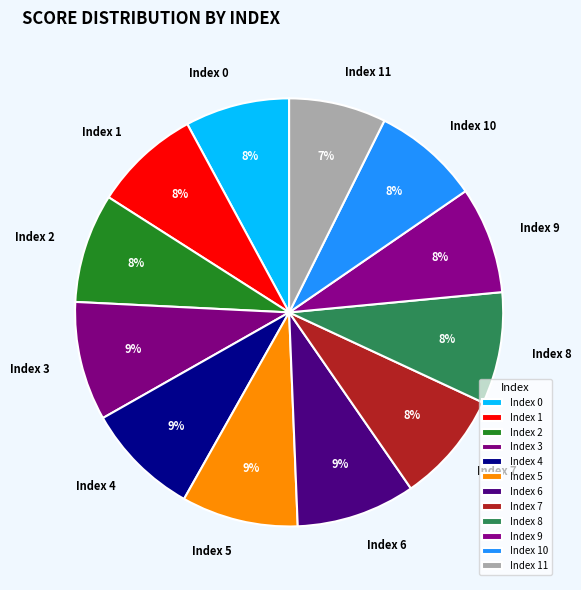

Is it true that Index 8 is 8% of the pie?

True